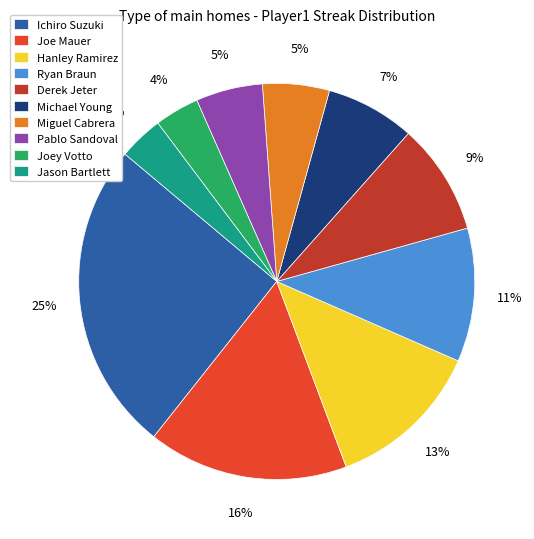

Which category has the biggest portion of the pie?

Ichiro Suzuki